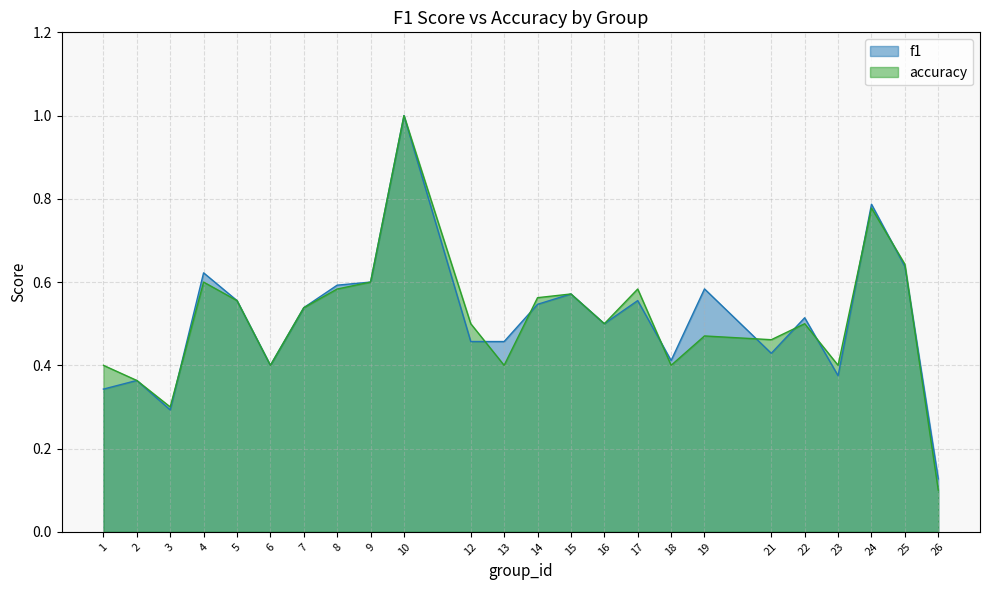

At which category does the chart reach its minimum across all series?

26